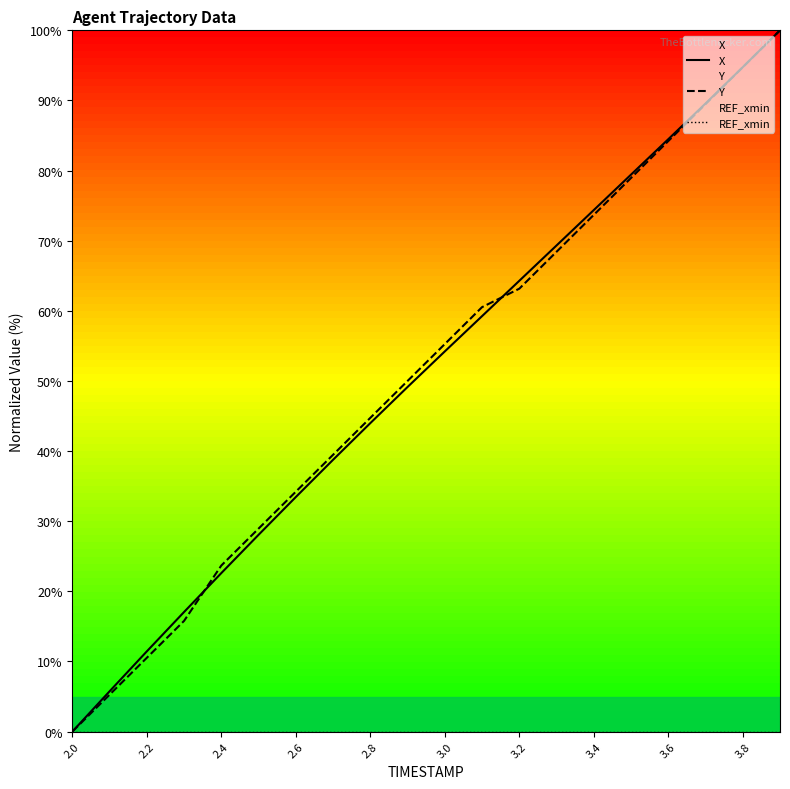

What is the highest value of the X series?

100.0